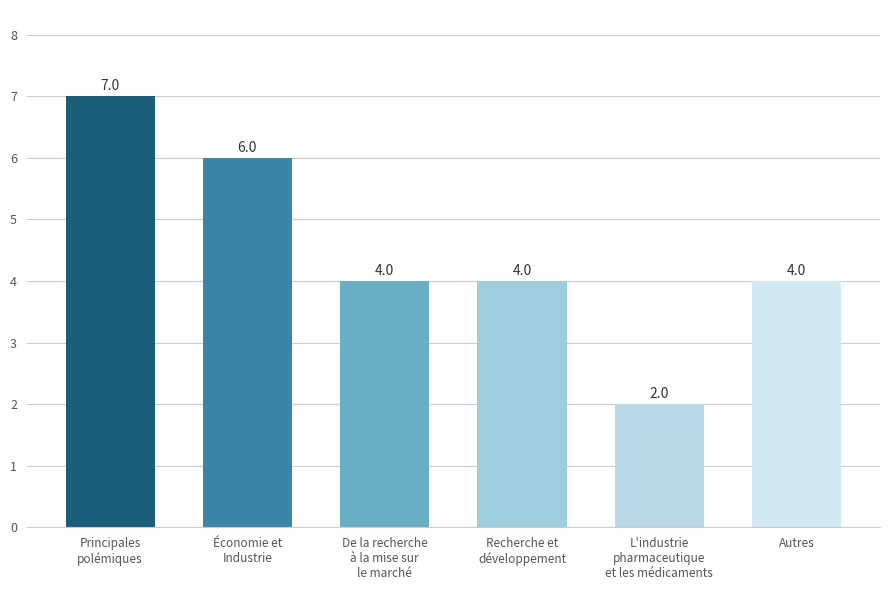

How many data points are less than 4?

1